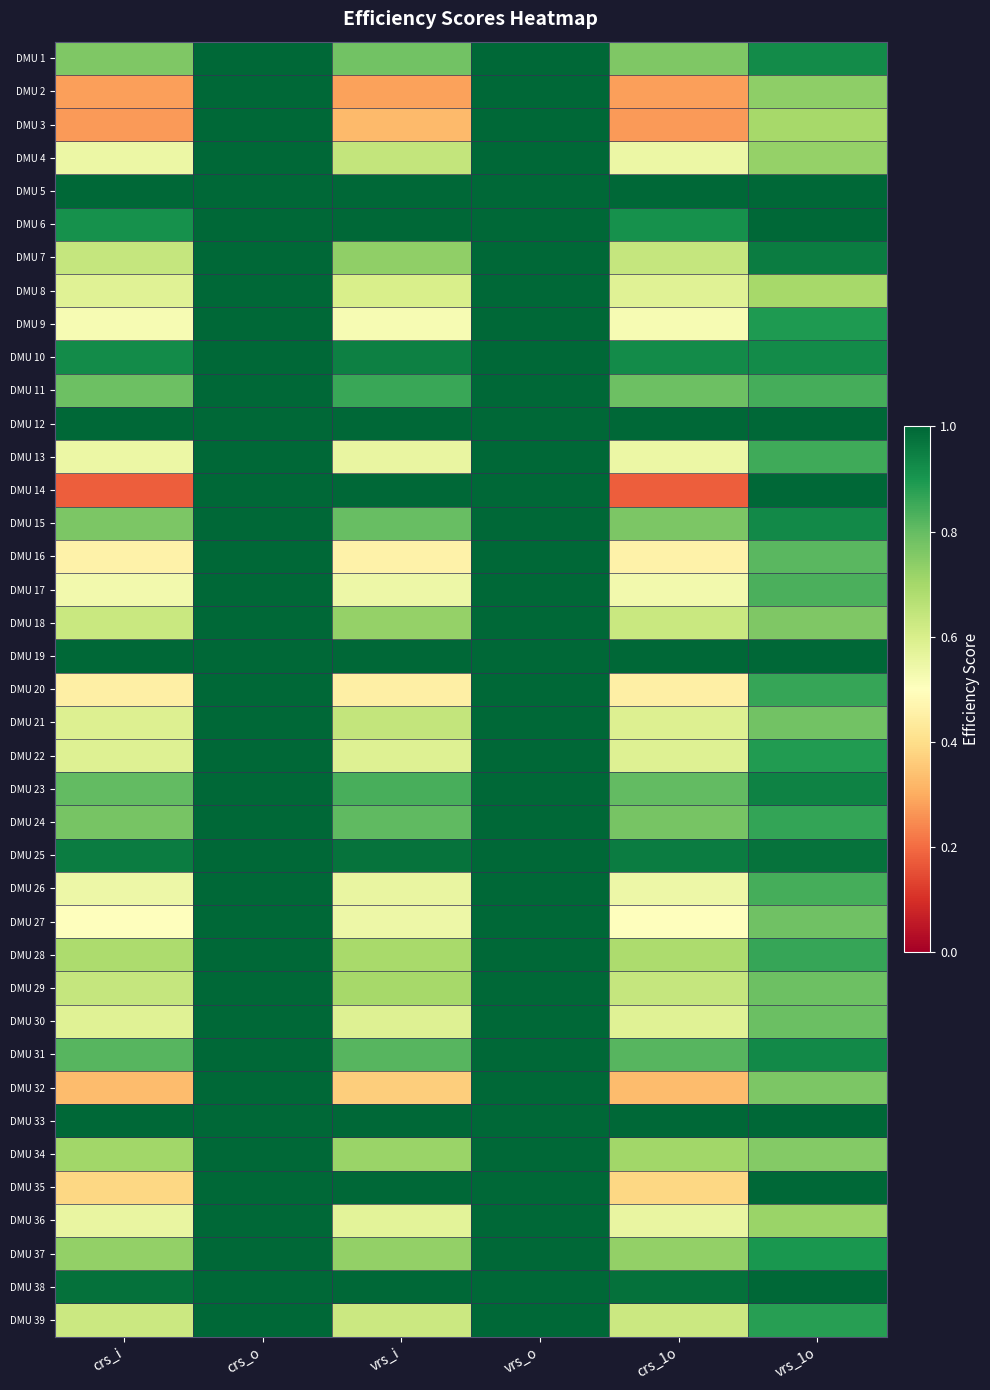

At which category does the chart reach its peak across all series?

crs_o